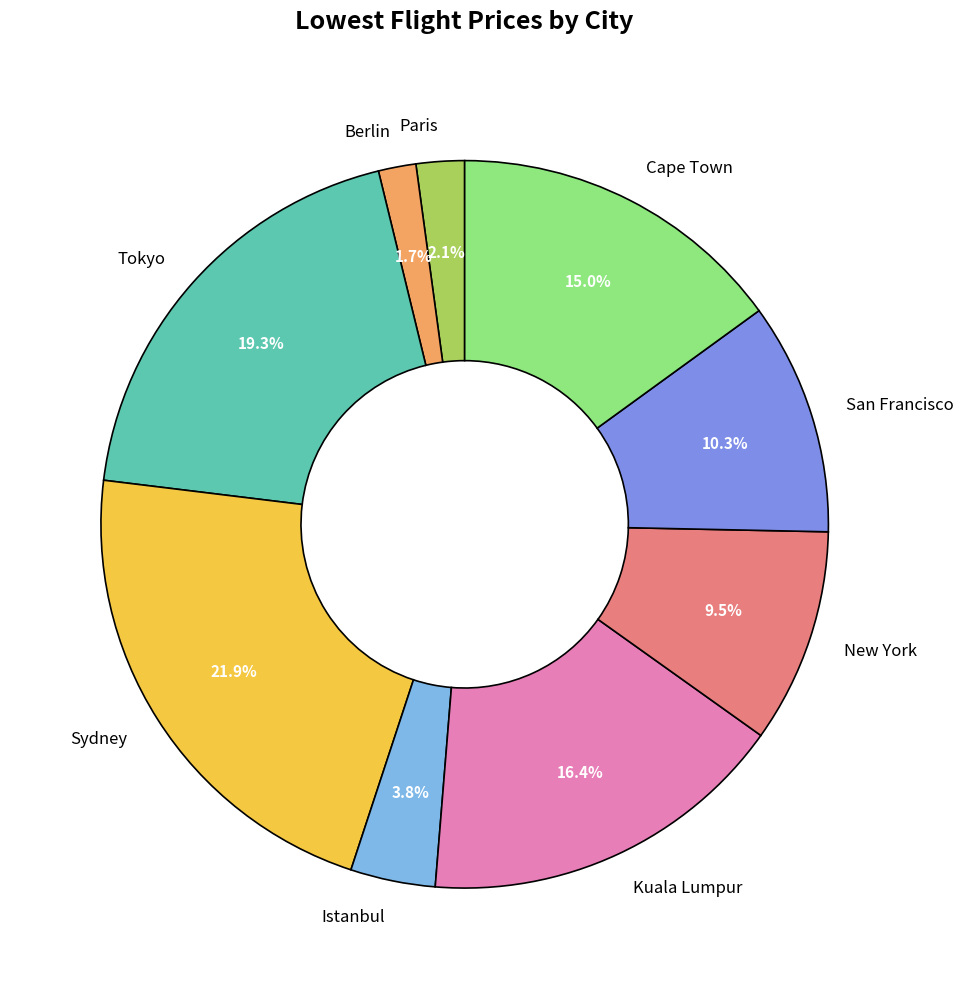

Which slice is the largest?

Sydney